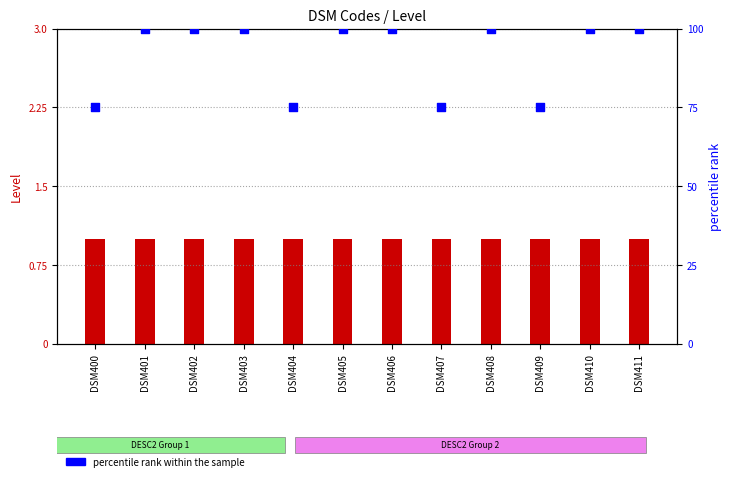

At which category is the sum across all series the highest?

DSM401